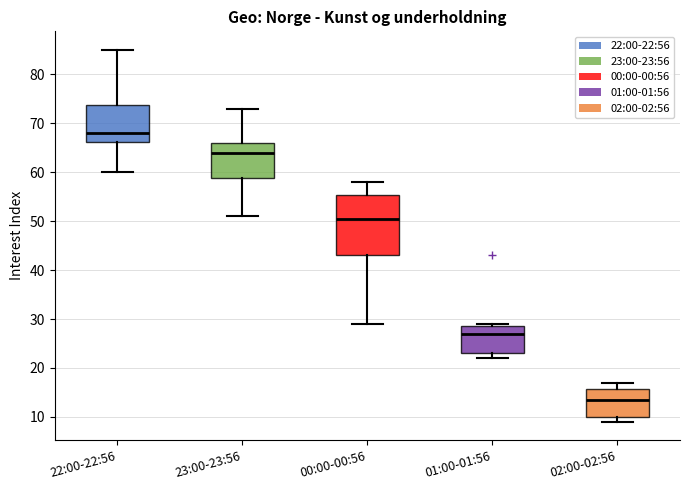

Where is the upper edge of the box for 00:00-00:56 on the y-axis? The values are not printed on the chart, so give them approximately, as read against the axis.

55